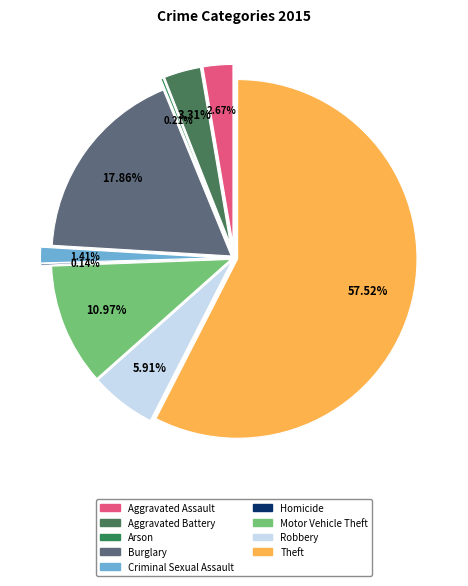

Which category accounts for the majority?

Theft